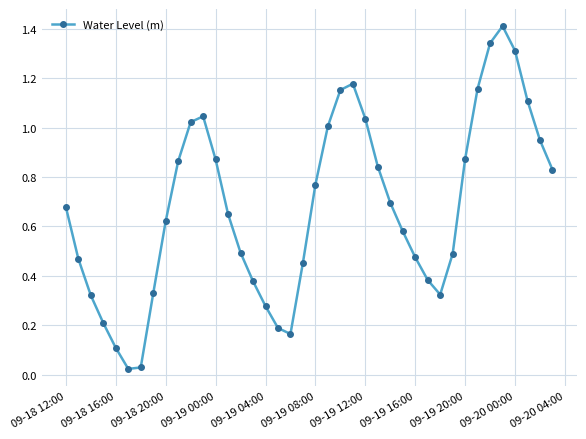

What is the sum of all values?

27.1